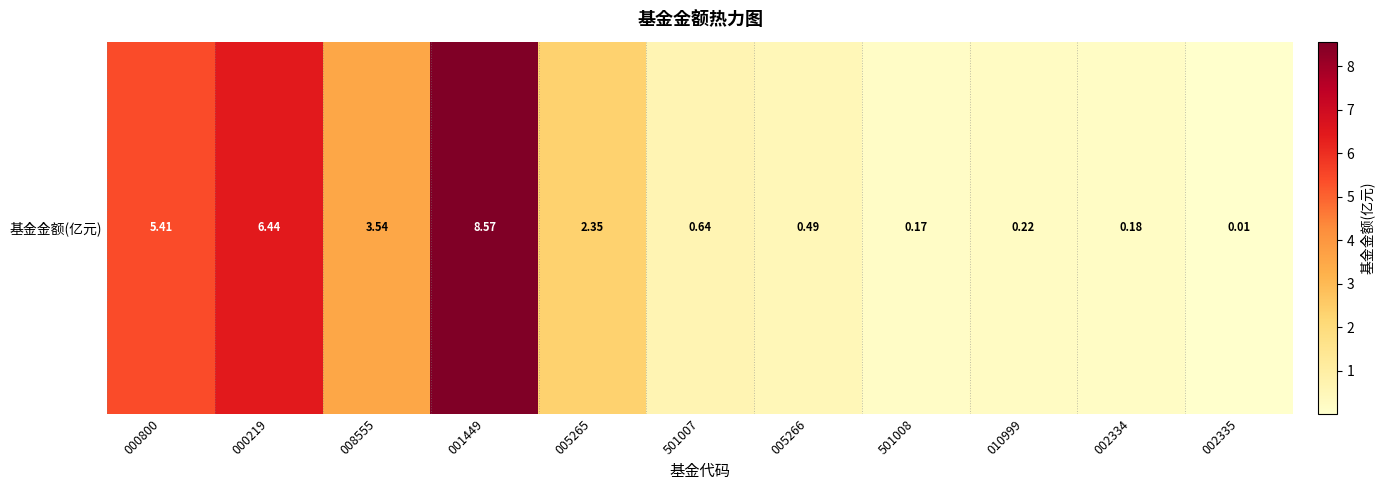

What is the difference between the maximum and minimum values?

8.6